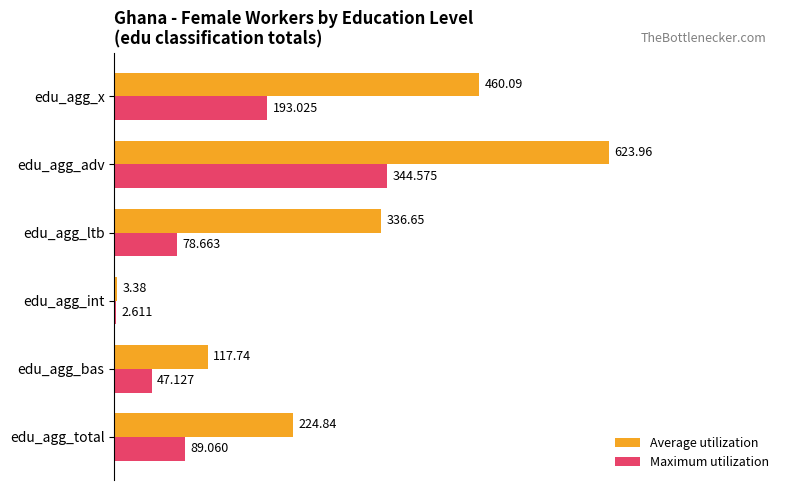

Which series changed the most between edu_agg_bas and edu_agg_x?

Average utilization